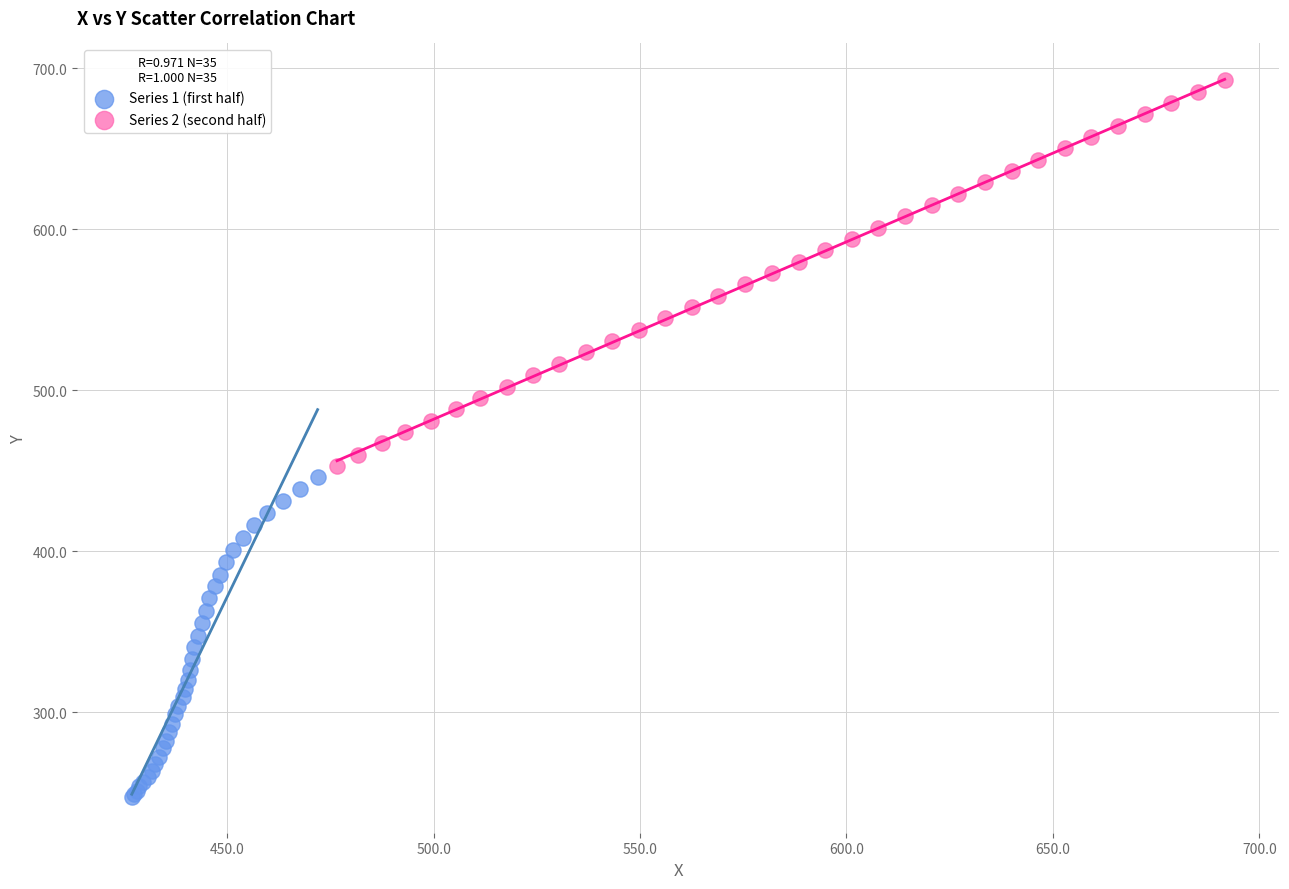

Which series has the widest spread of Y values?

Series 2 (second half)